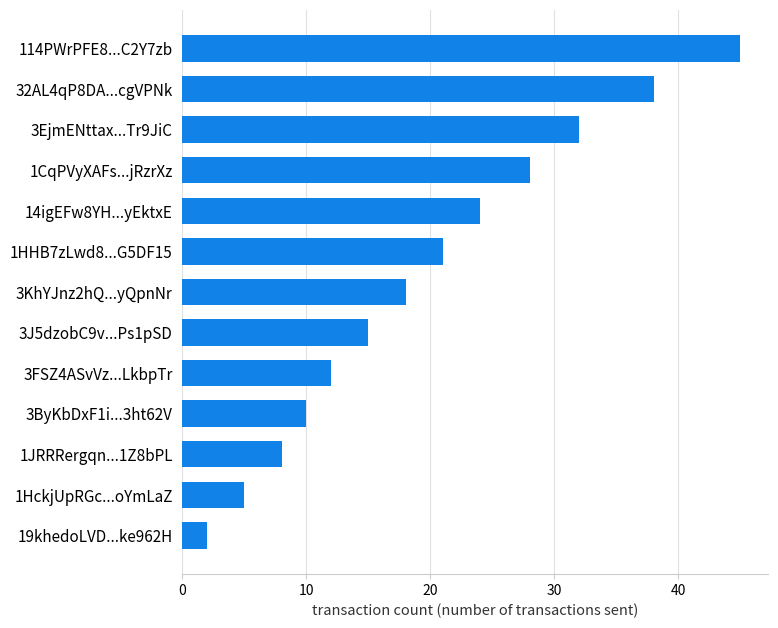

What is the ratio of the value at 3FSZ4ASvVz...LkbpTr to the value at 3EjmENttax...Tr9JiC?

0.4